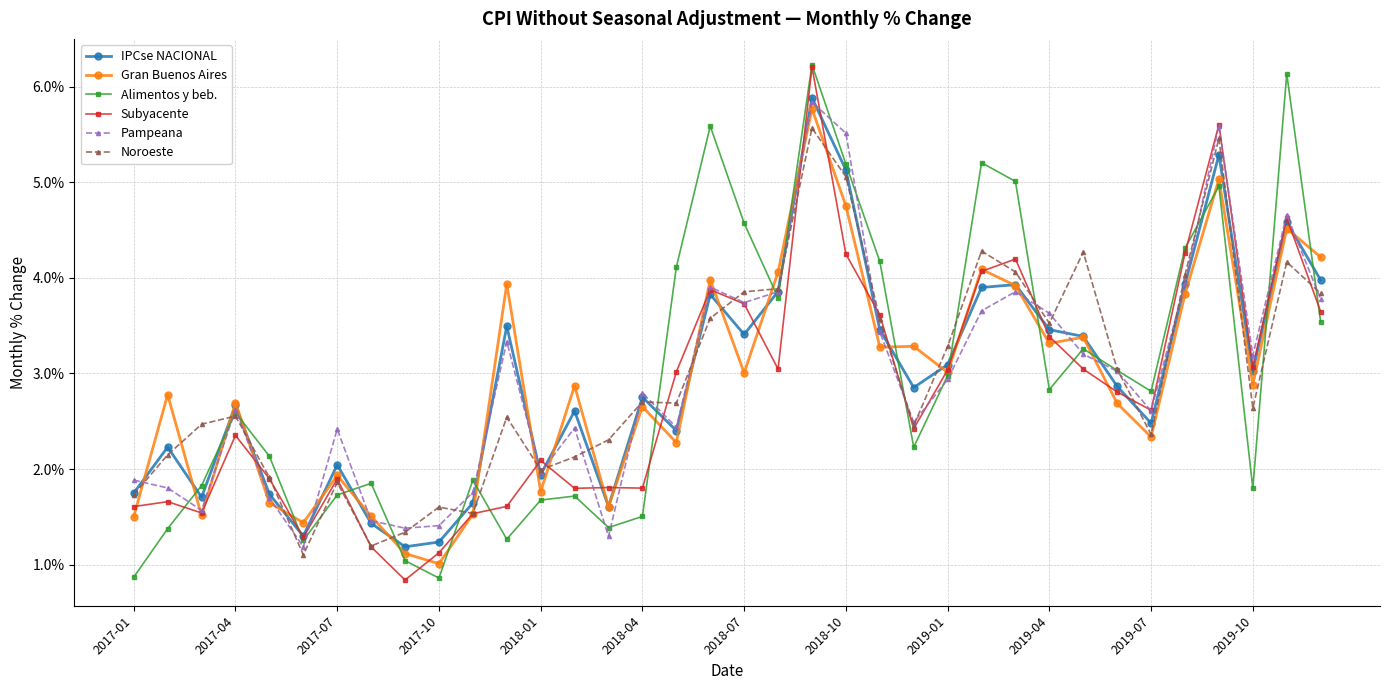

True or false: Noroeste and Gran Buenos Aires cross at least once.

True